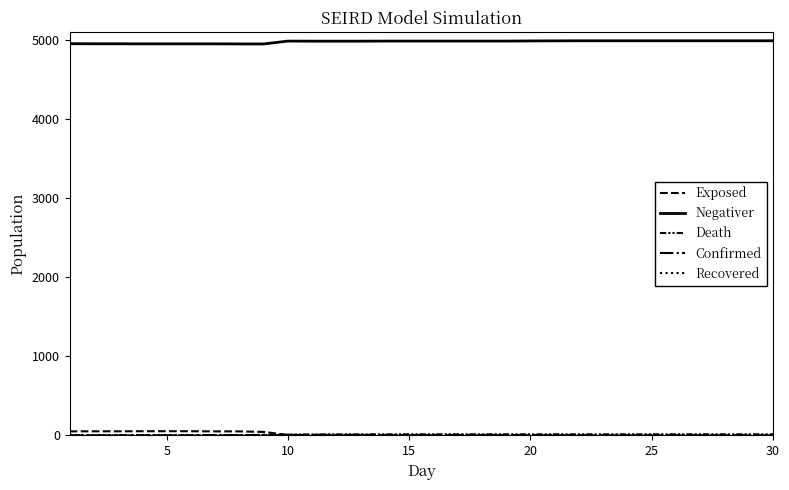

How many lines are shown in the chart?

5